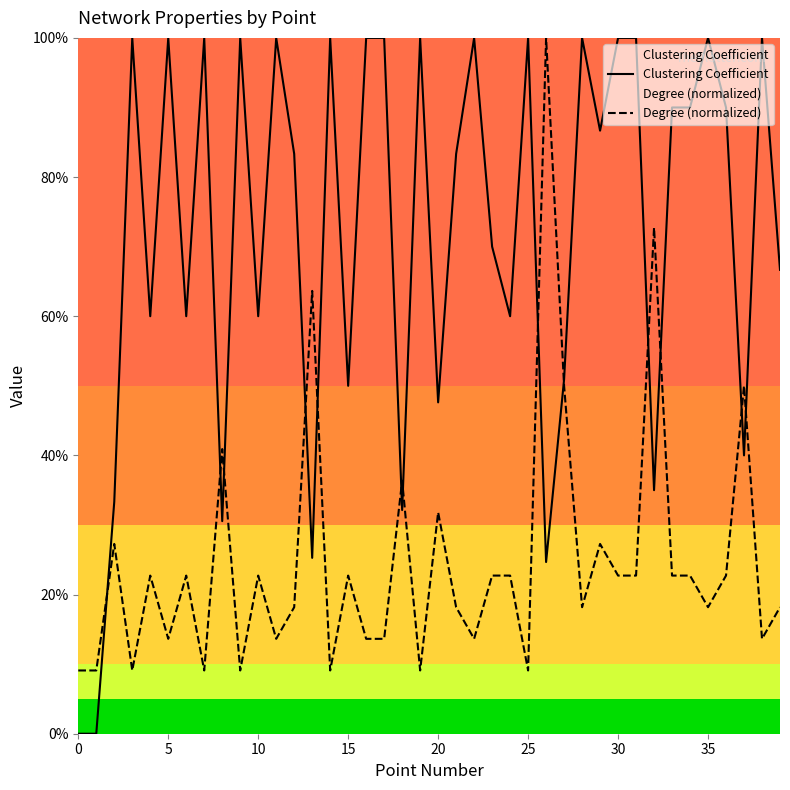

Does the chart have visible grid lines?

No